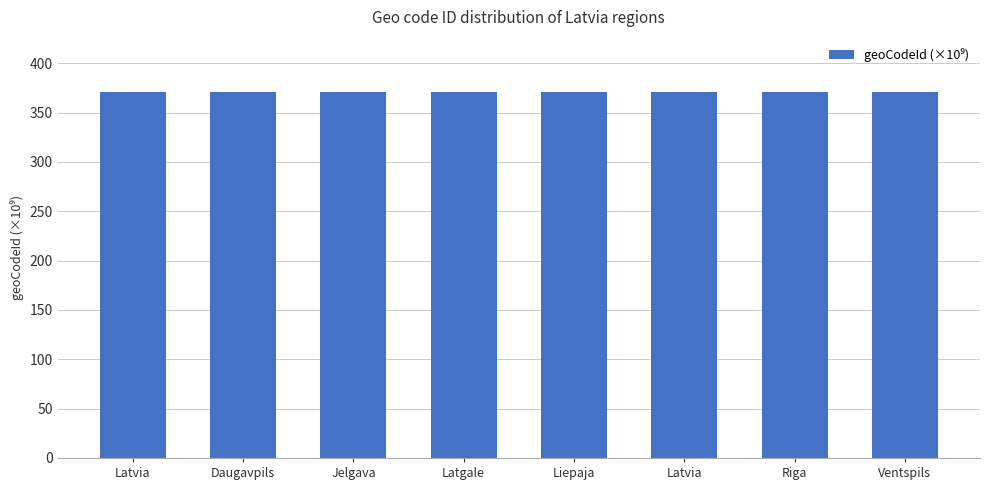

Where is the data nearest to the value 371?

Latvia